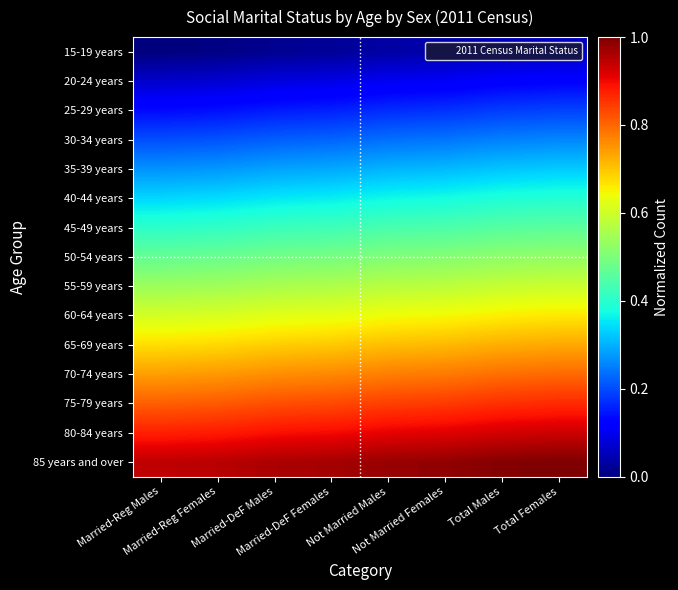

Reading right to left, extract all data points from this chart.

15-19 years: Total Females=0.1	Total Males=0.1	Not Married Females=0.0	Not Married Males=0.0	Married-DeF Females=0.0	Married-DeF Males=0.0	Married-Reg Females=0.0	Married-Reg Males=0.0
20-24 years: Total Females=0.1	Total Males=0.1	Not Married Females=0.1	Not Married Males=0.1	Married-DeF Females=0.1	Married-DeF Males=0.1	Married-Reg Females=0.1	Married-Reg Males=0.1
25-29 years: Total Females=0.2	Total Males=0.2	Not Married Females=0.2	Not Married Males=0.2	Married-DeF Females=0.2	Married-DeF Males=0.2	Married-Reg Females=0.1	Married-Reg Males=0.1
30-34 years: Total Females=0.3	Total Males=0.3	Not Married Females=0.2	Not Married Males=0.2	Married-DeF Females=0.2	Married-DeF Males=0.2	Married-Reg Females=0.2	Married-Reg Males=0.2
35-39 years: Total Females=0.3	Total Males=0.3	Not Married Females=0.3	Not Married Males=0.3	Married-DeF Females=0.3	Married-DeF Males=0.3	Married-Reg Females=0.3	Married-Reg Males=0.3
40-44 years: Total Females=0.4	Total Males=0.4	Not Married Females=0.4	Not Married Males=0.4	Married-DeF Females=0.4	Married-DeF Males=0.4	Married-Reg Females=0.3	Married-Reg Males=0.3
45-49 years: Total Females=0.5	Total Males=0.5	Not Married Females=0.4	Not Married Males=0.4	Married-DeF Females=0.4	Married-DeF Males=0.4	Married-Reg Females=0.4	Married-Reg Males=0.4
50-54 years: Total Females=0.5	Total Males=0.5	Not Married Females=0.5	Not Married Males=0.5	Married-DeF Females=0.5	Married-DeF Males=0.5	Married-Reg Females=0.5	Married-Reg Males=0.5
55-59 years: Total Females=0.6	Total Males=0.6	Not Married Females=0.6	Not Married Males=0.6	Married-DeF Females=0.6	Married-DeF Males=0.6	Married-Reg Females=0.5	Married-Reg Males=0.5
60-64 years: Total Females=0.7	Total Males=0.7	Not Married Females=0.6	Not Married Males=0.6	Married-DeF Females=0.6	Married-DeF Males=0.6	Married-Reg Females=0.6	Married-Reg Males=0.6
65-69 years: Total Females=0.7	Total Males=0.7	Not Married Females=0.7	Not Married Males=0.7	Married-DeF Females=0.7	Married-DeF Males=0.7	Married-Reg Females=0.7	Married-Reg Males=0.7
70-74 years: Total Females=0.8	Total Males=0.8	Not Married Females=0.8	Not Married Males=0.8	Married-DeF Females=0.8	Married-DeF Males=0.8	Married-Reg Females=0.7	Married-Reg Males=0.7
75-79 years: Total Females=0.9	Total Males=0.9	Not Married Females=0.8	Not Married Males=0.8	Married-DeF Females=0.8	Married-DeF Males=0.8	Married-Reg Females=0.8	Married-Reg Males=0.8
80-84 years: Total Females=0.9	Total Males=0.9	Not Married Females=0.9	Not Married Males=0.9	Married-DeF Females=0.9	Married-DeF Males=0.9	Married-Reg Females=0.9	Married-Reg Males=0.9
85 years and over: Total Females=1.0	Total Males=1.0	Not Married Females=1.0	Not Married Males=1.0	Married-DeF Females=1.0	Married-DeF Males=1.0	Married-Reg Females=0.9	Married-Reg Males=0.9